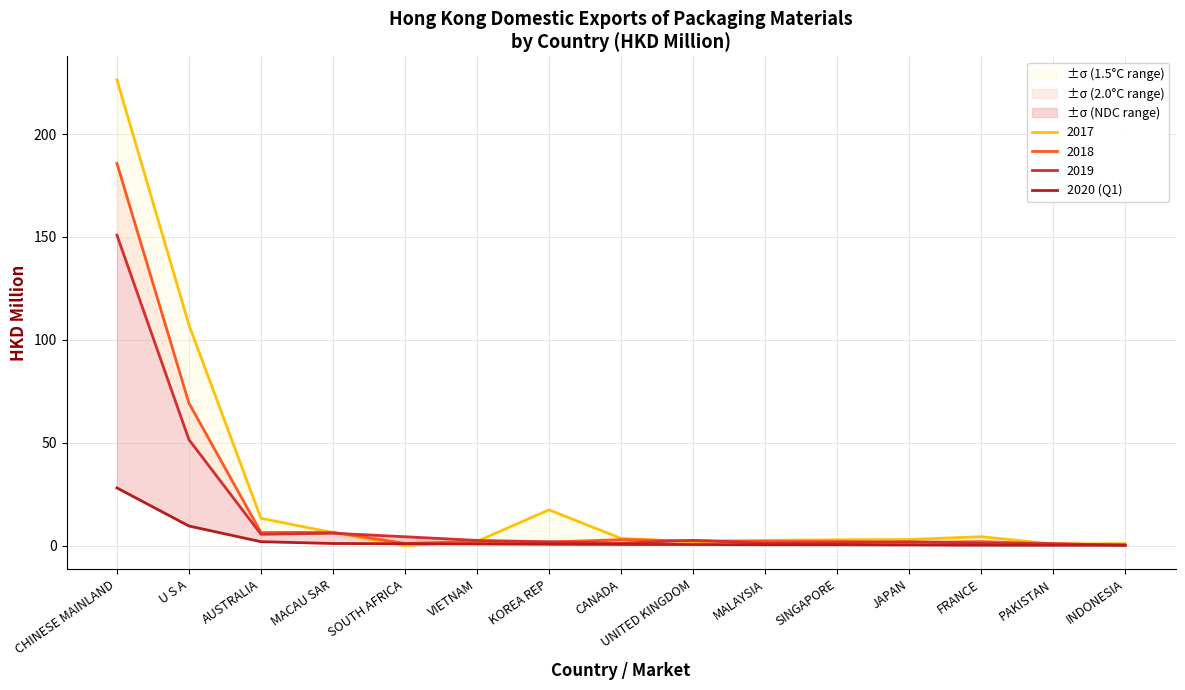

Which category has the highest value across all series?

CHINESE MAINLAND